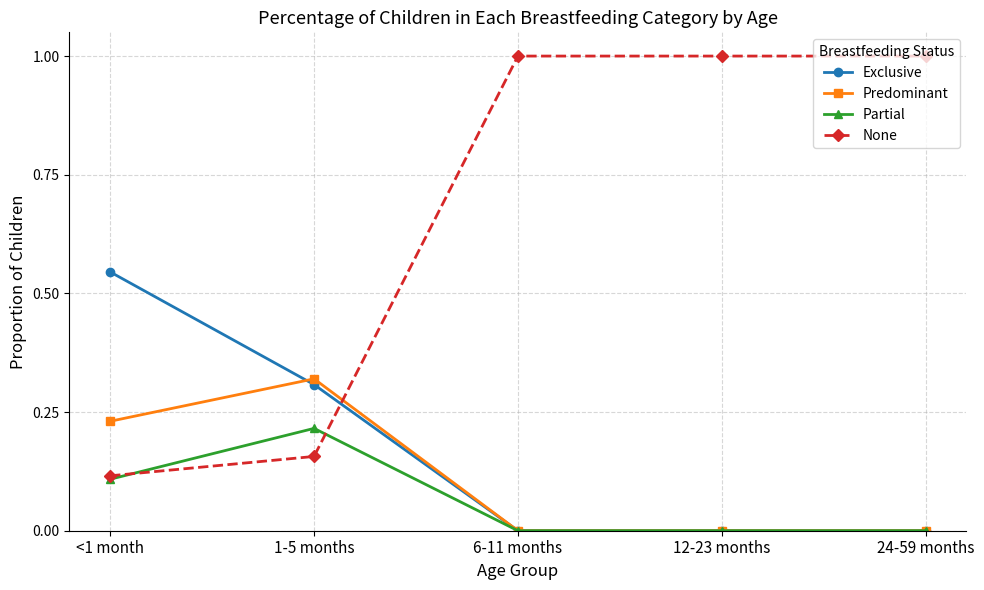

What is the total value across all series at 12-23 months?

1.0